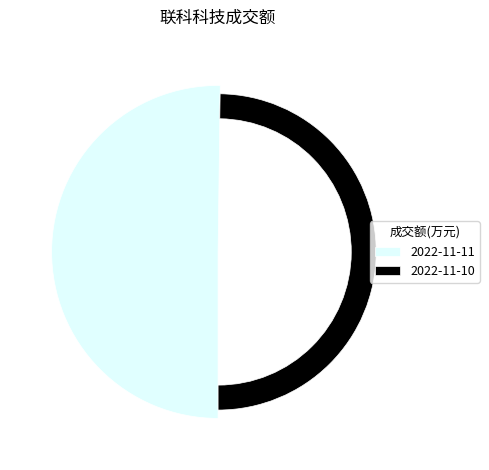

Approximately how many times larger is the value at 2022-11-11 compared to 2022-11-10?

1.0